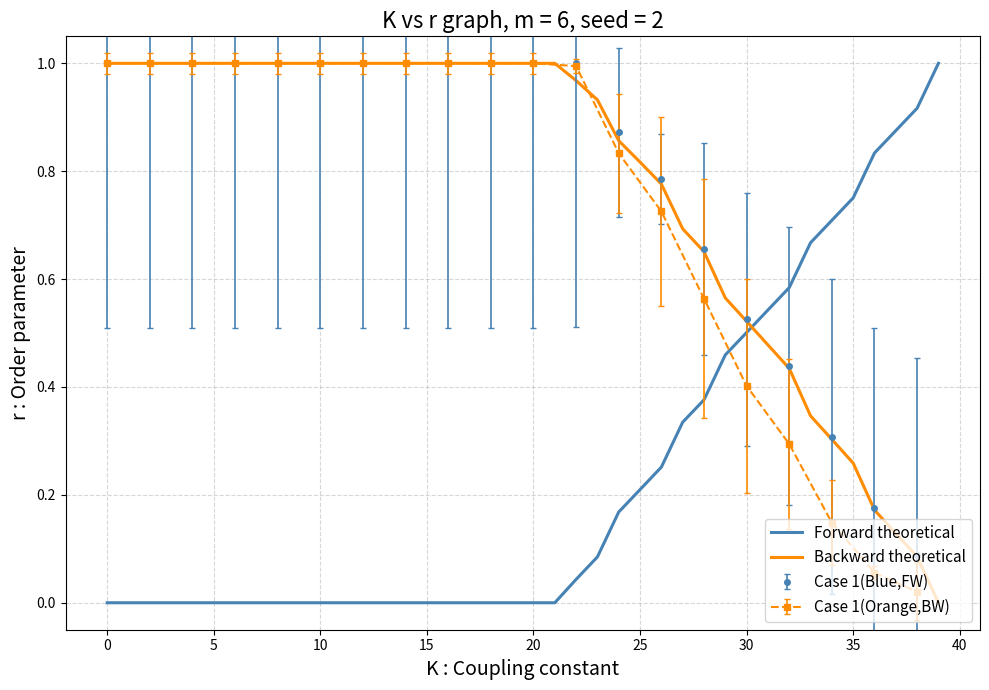

The Backward theoretical series shows 0.3 at 36. True or false?

False